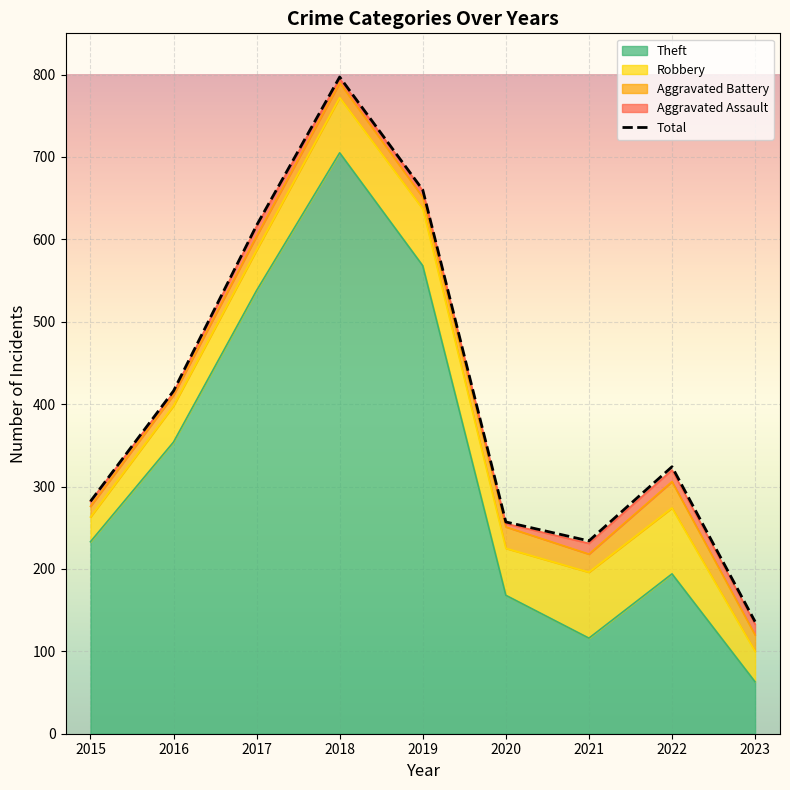

What are all the series names shown in the legend?

Theft, Robbery, Aggravated Battery, Aggravated Assault, Total